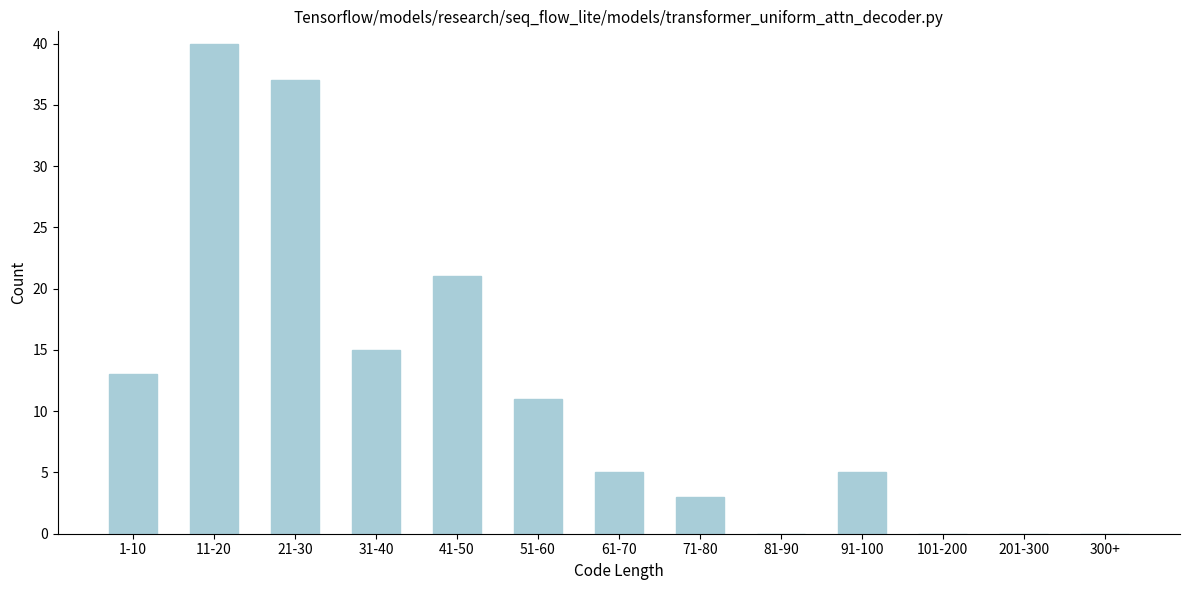

What is the greatest value displayed?

40